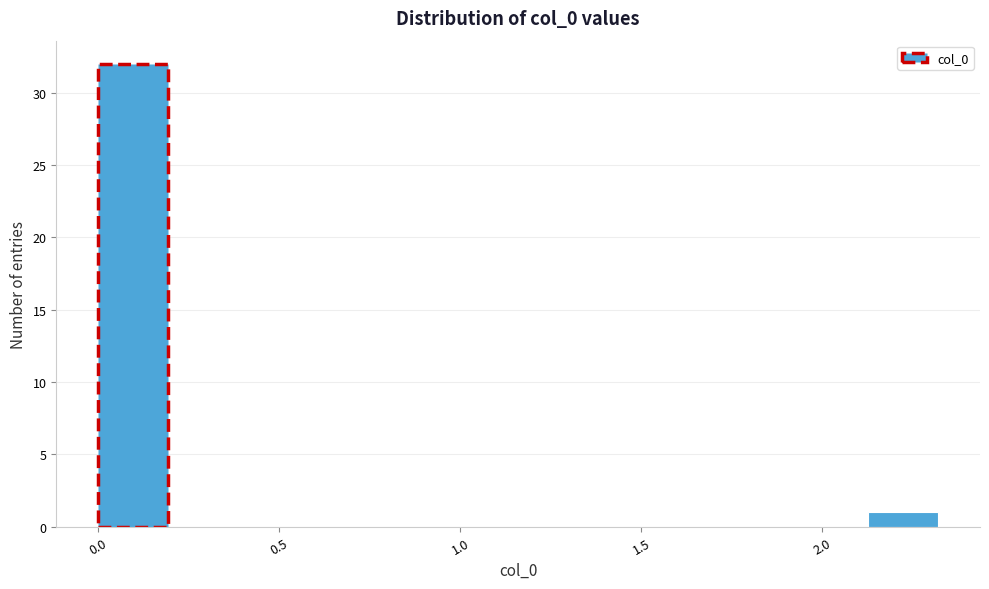

Read against the x-axis, roughly where is the centre of the tallest bar?

0.10